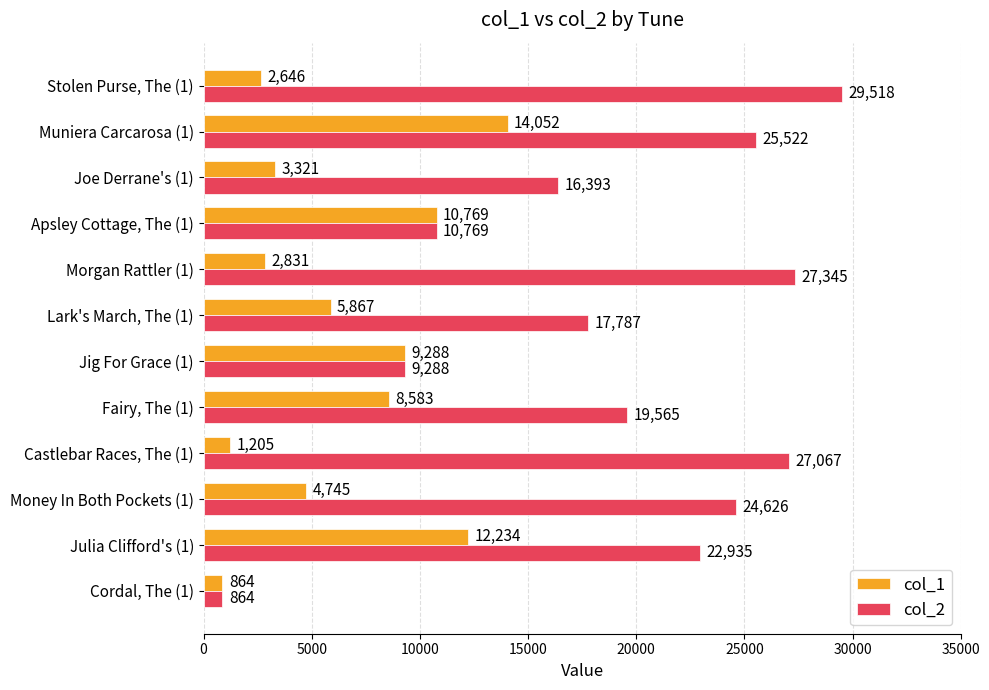

Which series changed the most between Morgan Rattler (1) and Muniera Carcarosa (1)?

col_1